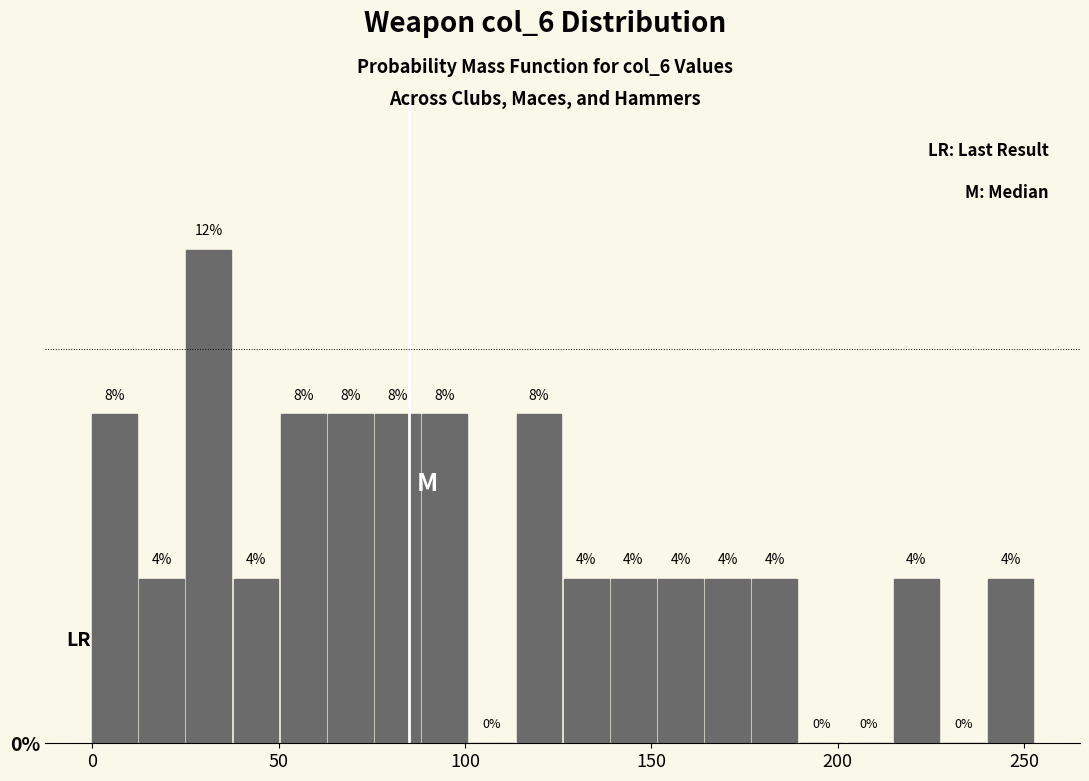

Around what value on the x-axis is the tallest bar? Give the approximate position of its centre, as read against the axis.

30